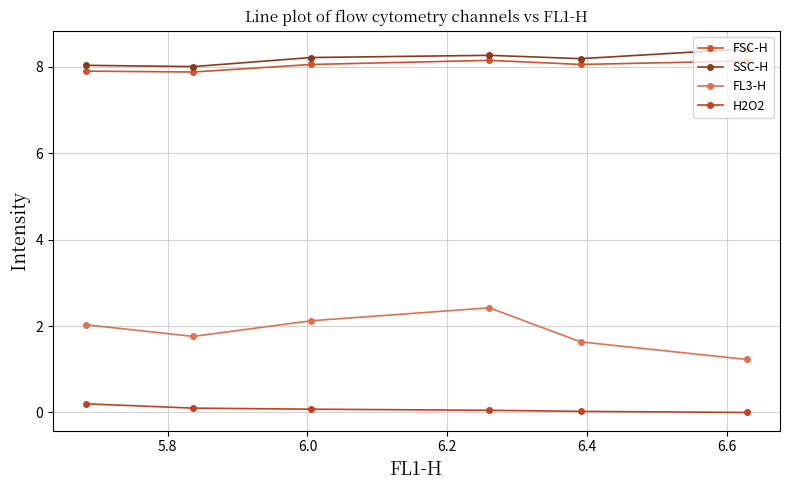

Count the number of categories in the chart.

6